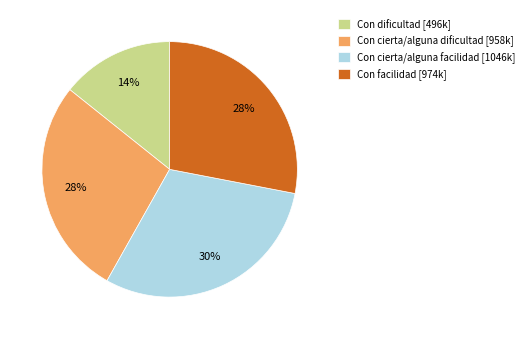

How many segments does this pie chart have?

4